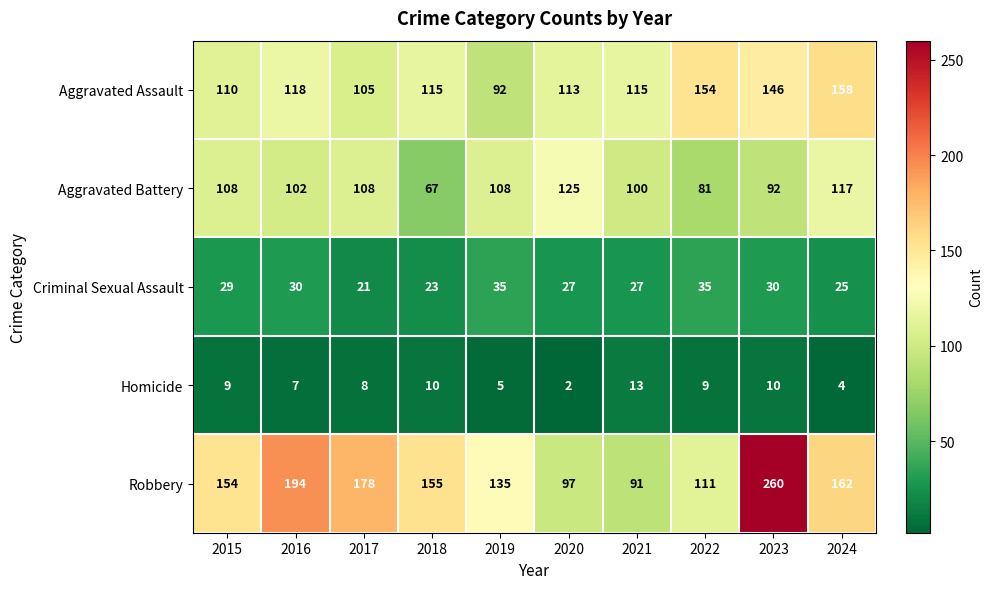

Rank the series at 2023 from lowest to highest value.

Homicide, Criminal Sexual Assault, Aggravated Battery, Aggravated Assault, Robbery